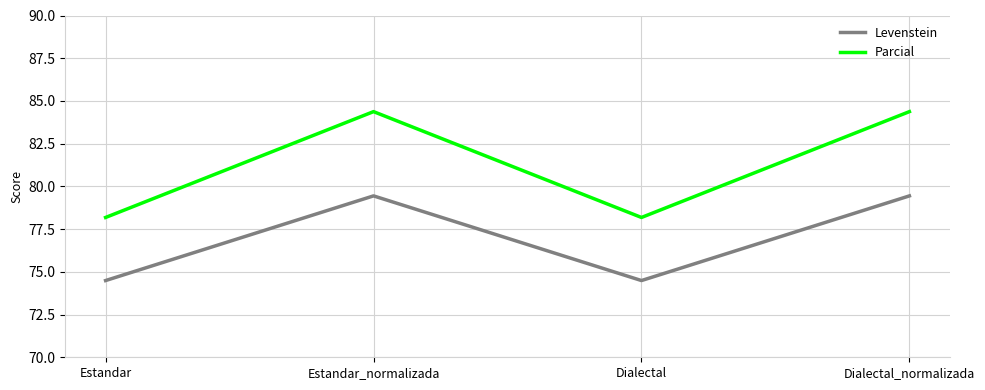

How many lines are shown in the chart?

2